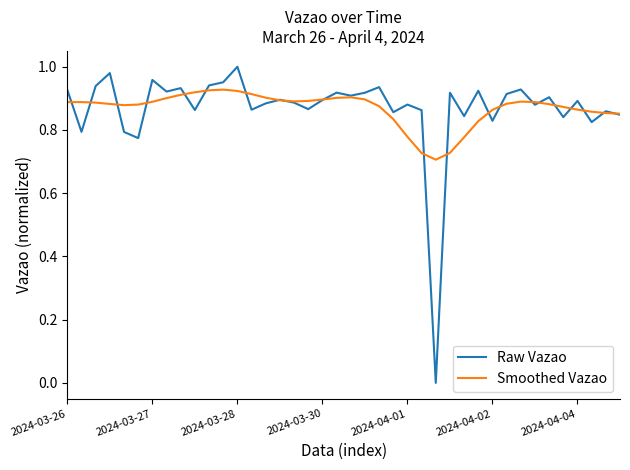

Rank the series by their maximum value, from highest to lowest.

Raw Vazao, Smoothed Vazao